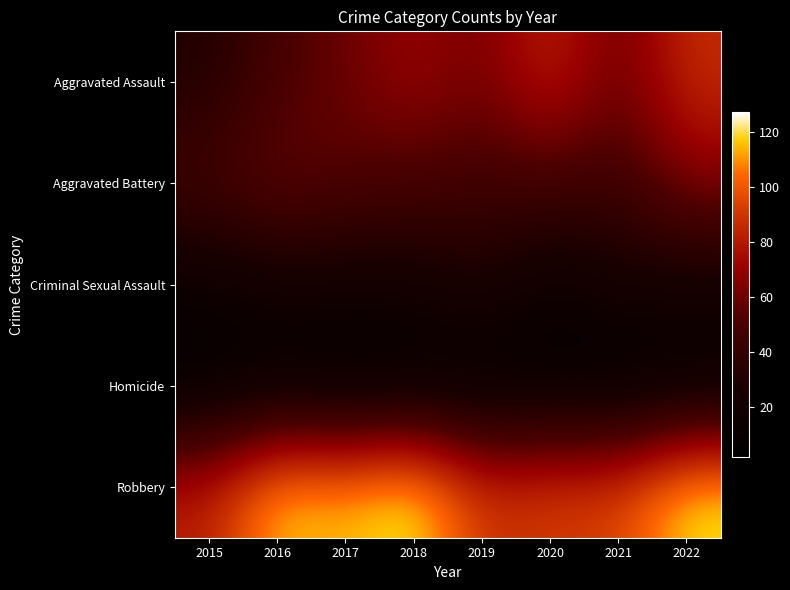

At how many categories does at least one series exceed 108?

4